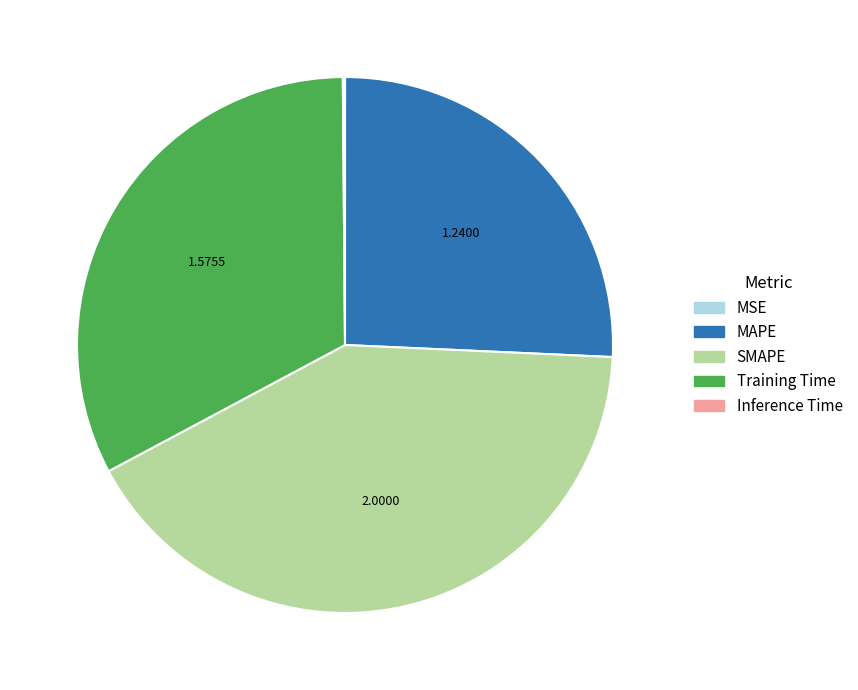

Which slice is the largest?

SMAPE